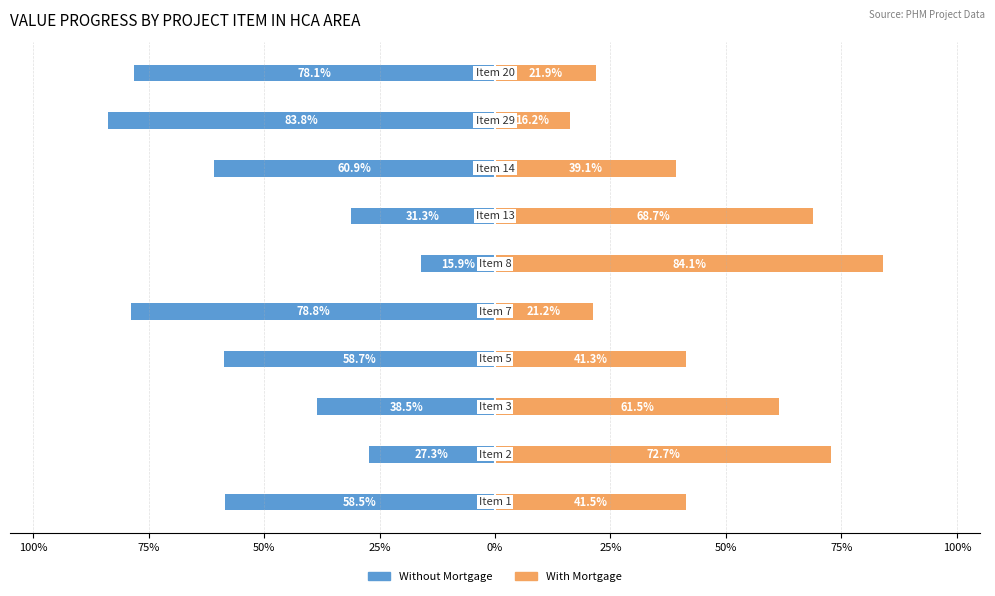

What is the difference between the second highest and second lowest values in the With Mortgage series?

51.5